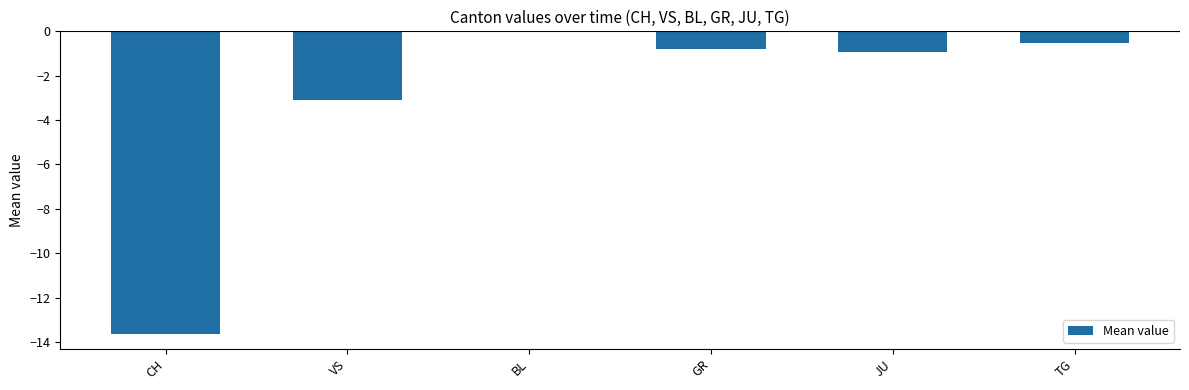

Between JU and GR, which is larger?

GR